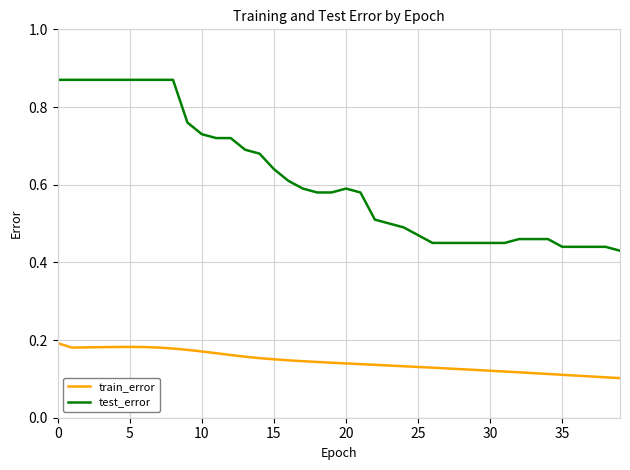

List the series in order of their overall mean, lowest first.

train_error, test_error